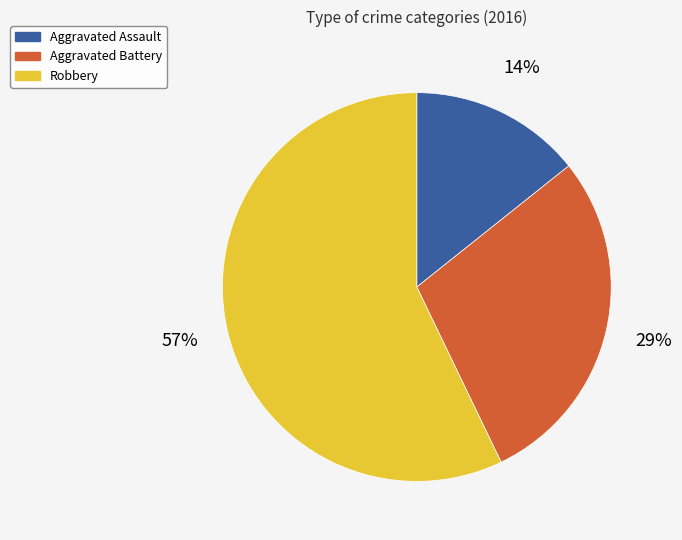

What percentage is the Aggravated Assault slice, to the nearest percent?

14%